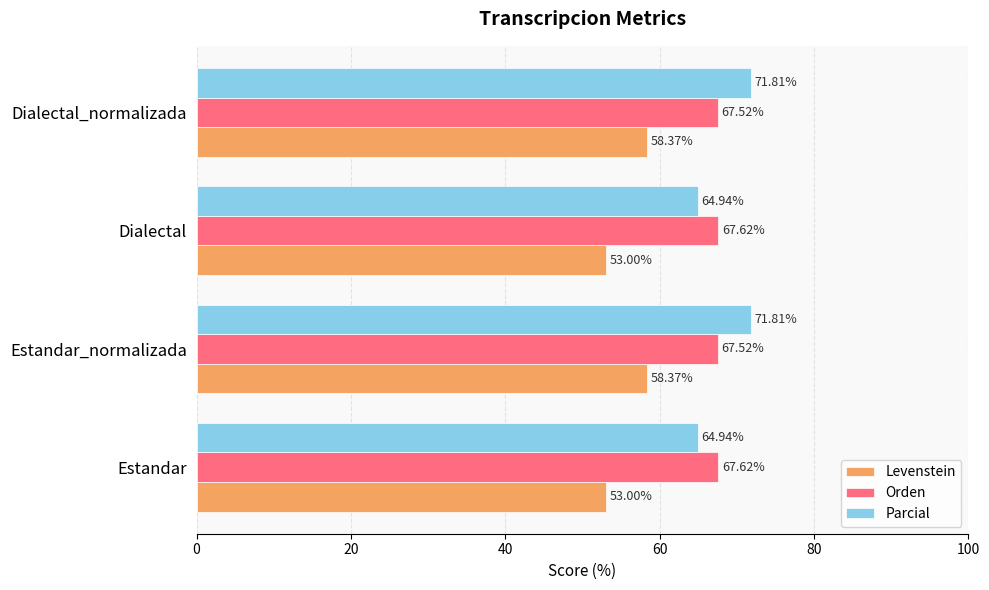

Rank the series by their maximum value, from lowest to highest.

Levenstein, Orden, Parcial